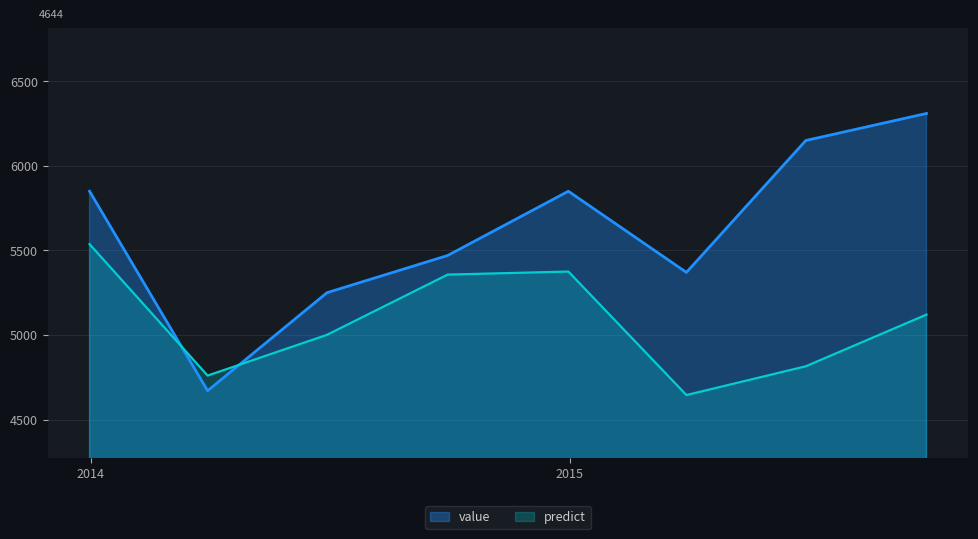

Which series ends up on top after the final intersection of predict and value?

value